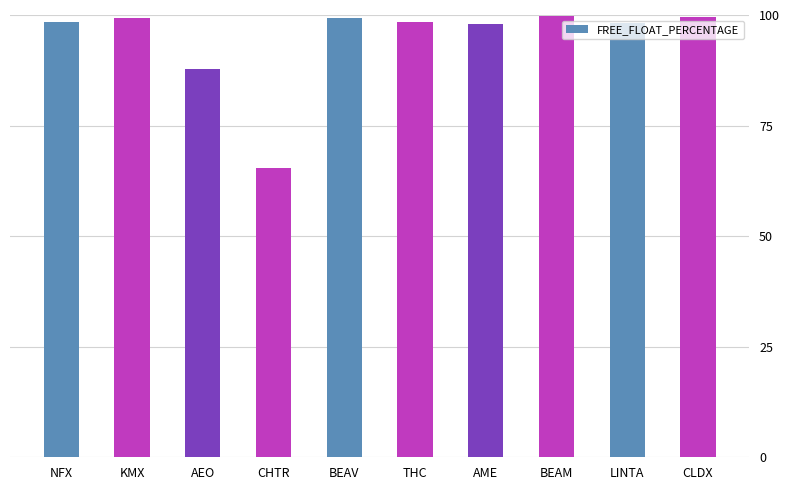

The value at CHTR is 22.8. True or false?

False